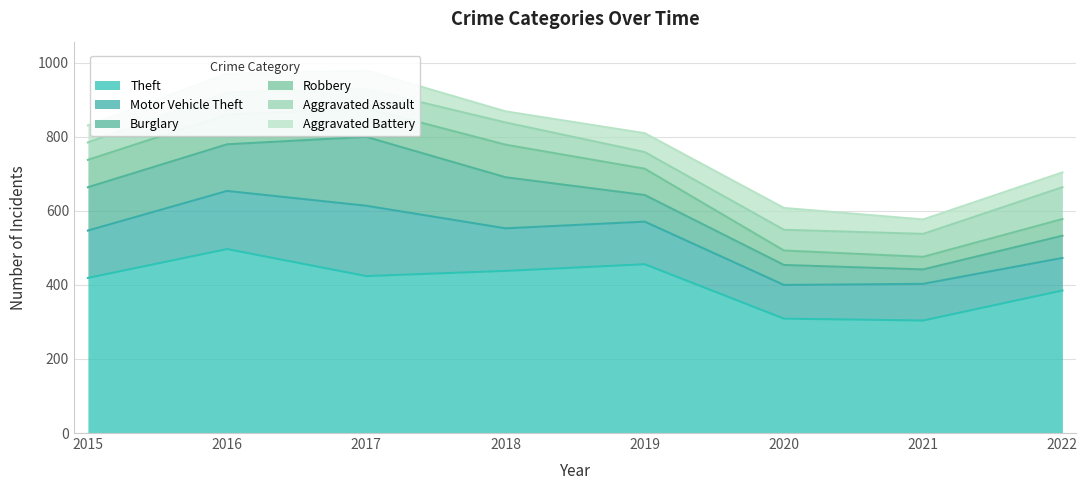

True or false: Theft and Aggravated Battery cross at least once.

False